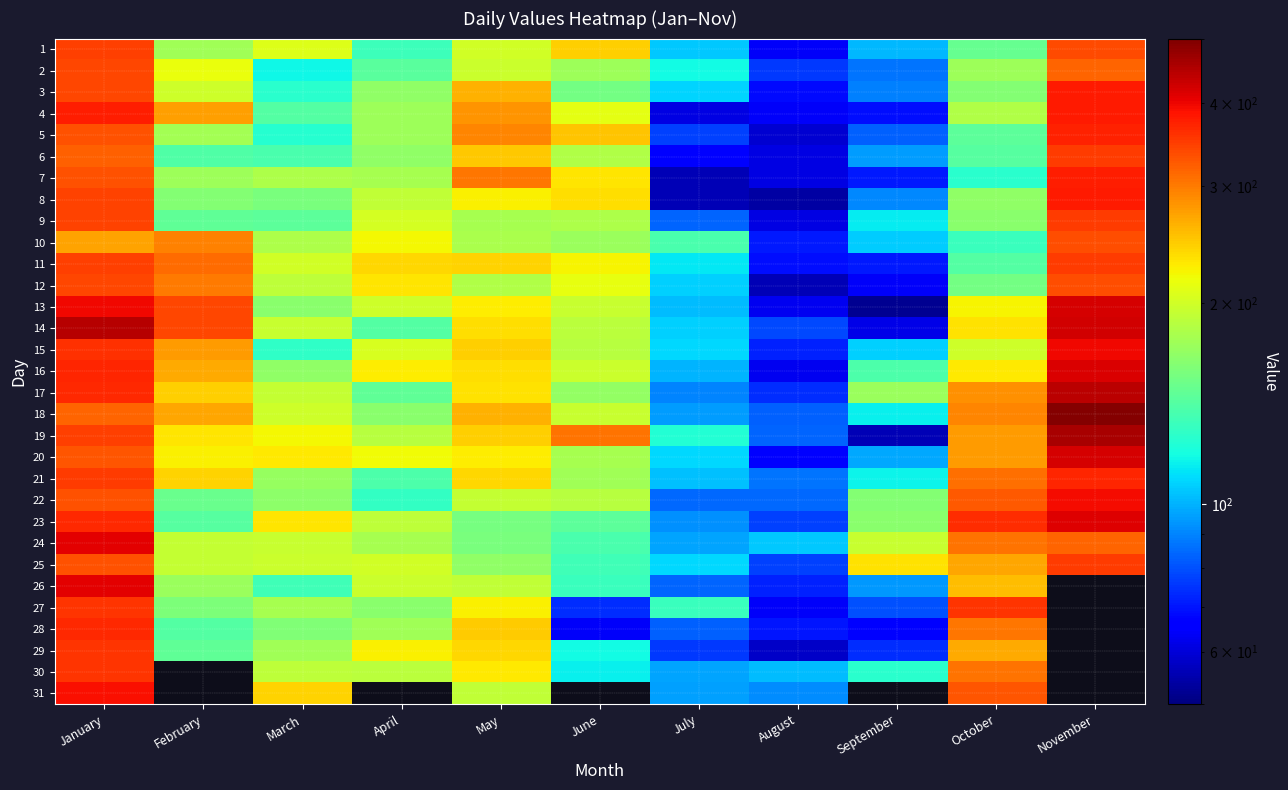

Where does the 4 series first go above 184?

January